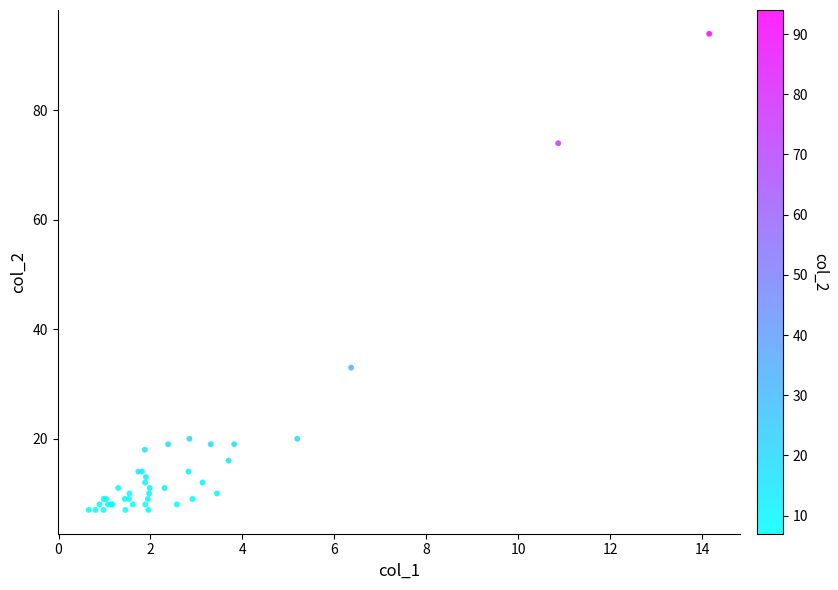

What Y value in the scatter plot is closest to 50?

33